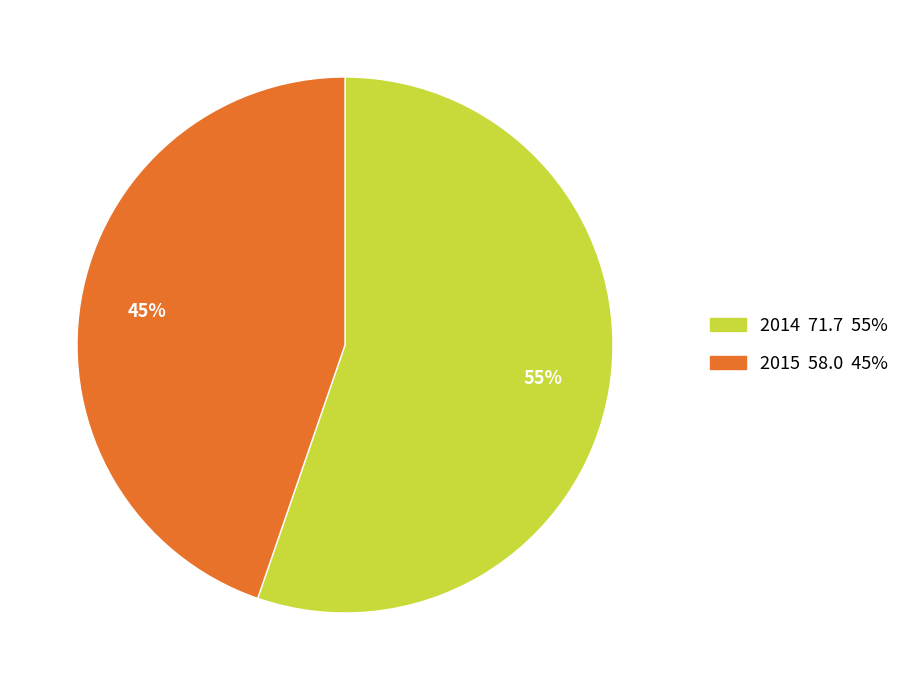

Is there any slice that represents more than half of the pie?

Yes